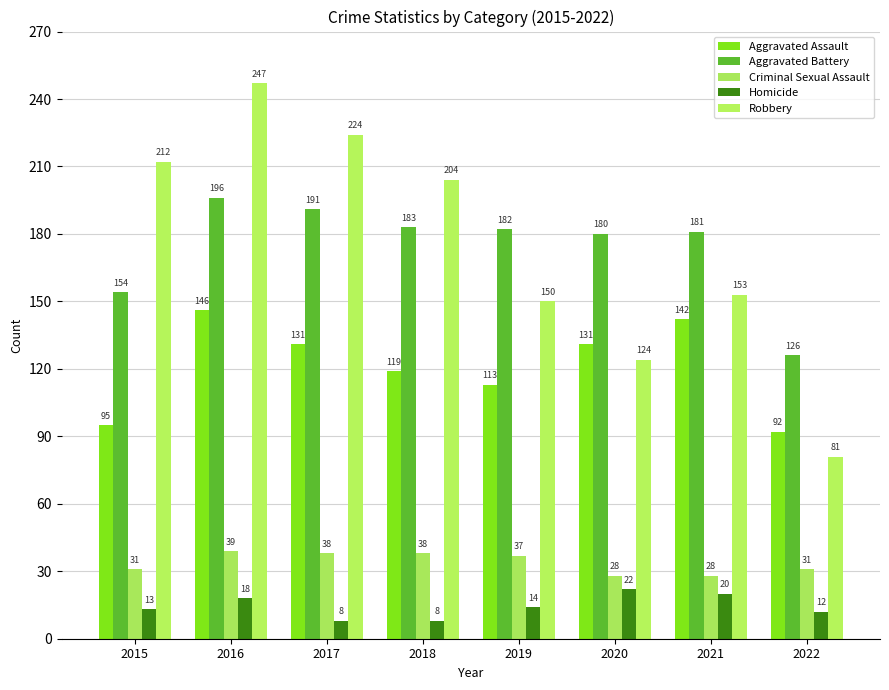

Is the value of Homicide at 2021 greater than the value of Robbery at 2021?

No